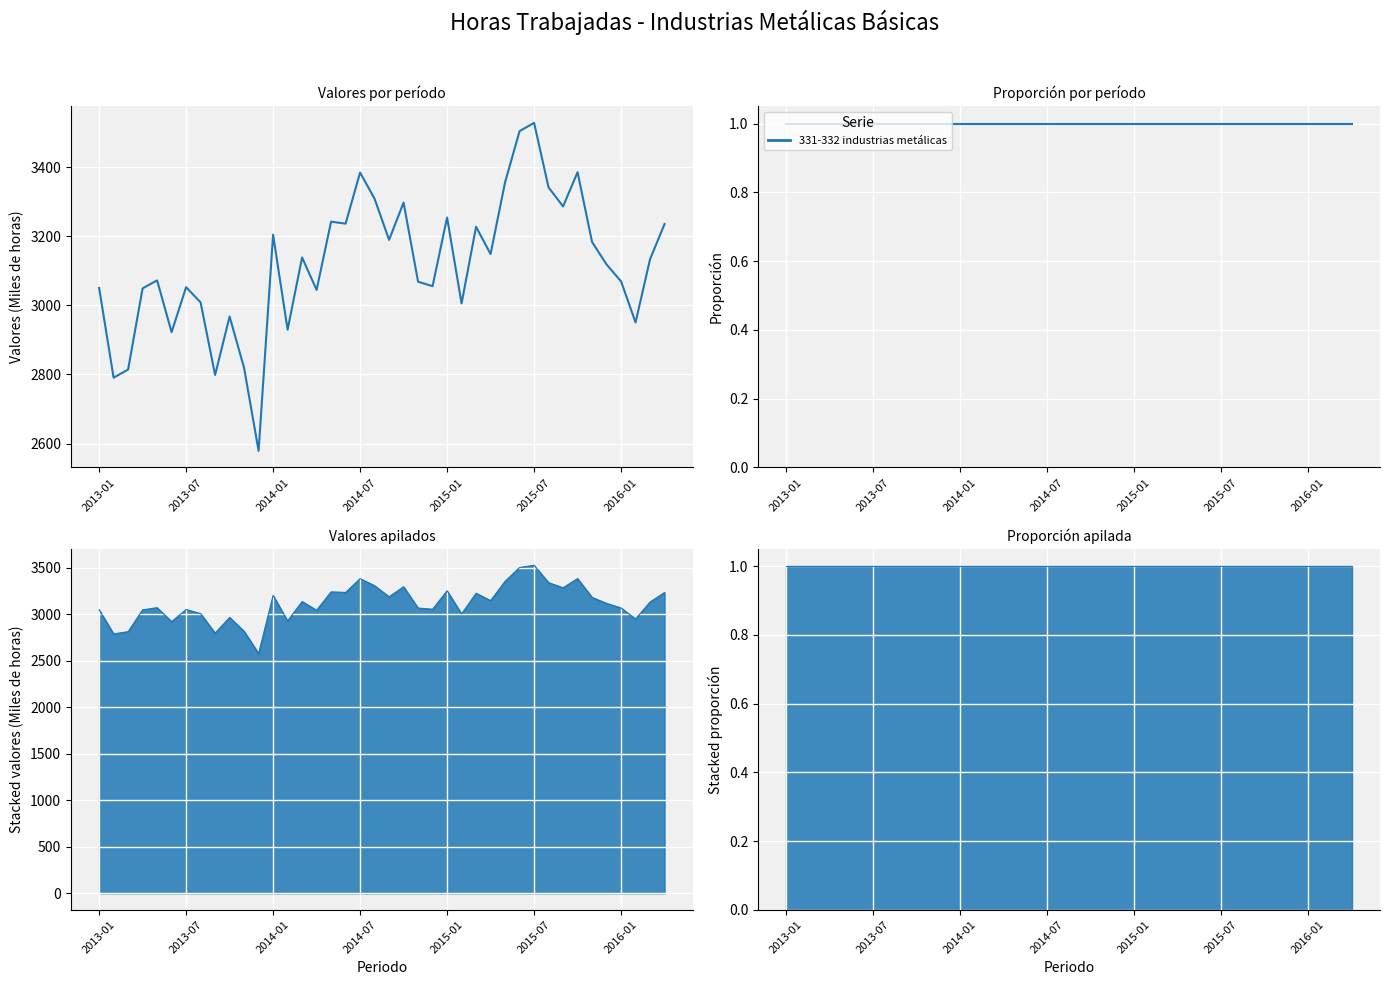

How many categories are shown in the chart?

40